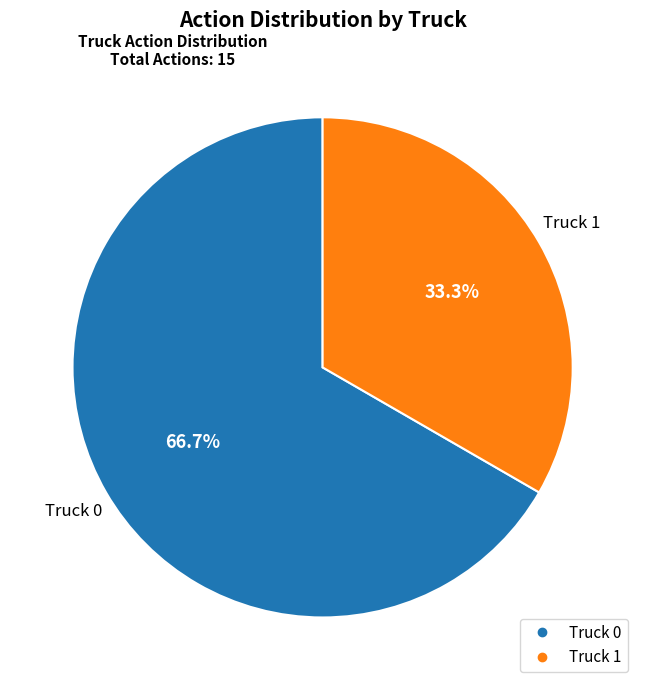

What portion of the pie excludes Truck 0?

33.3%